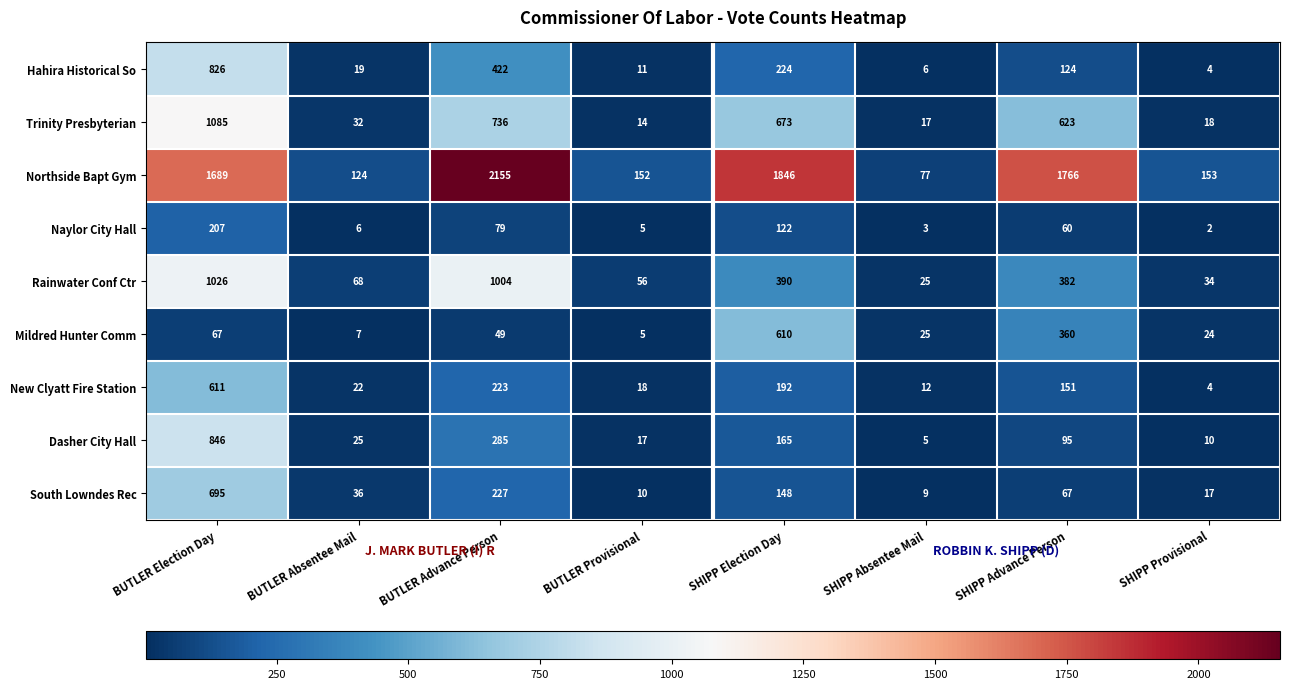

Rank the series at BUTLER Advance Person from highest to lowest value.

Northside Bapt Gym, Rainwater Conf Ctr, Trinity Presbyterian, Hahira Historical So, Dasher City Hall, South Lowndes Rec, New Clyatt Fire Station, Naylor City Hall, Mildred Hunter Comm